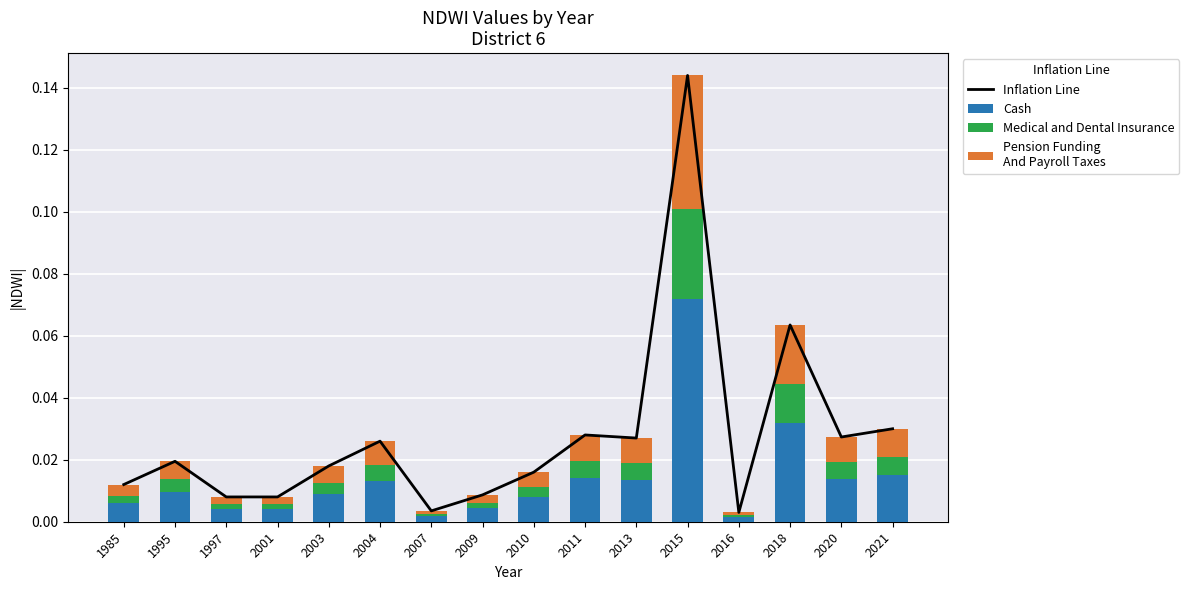

Reading left to right, extract all data points from this chart.

Inflation Line: 1985=0.0	1995=0.0	1997=0.0	2001=0.0	2003=0.0	2004=0.0	2007=0.0	2009=0.0	2010=0.0	2011=0.0	2013=0.0	2015=0.1	2016=0.0	2018=0.1	2020=0.0	2021=0.0
Cash: 1985=0.0	1995=0.0	1997=0.0	2001=0.0	2003=0.0	2004=0.0	2007=0.0	2009=0.0	2010=0.0	2011=0.0	2013=0.0	2015=0.1	2016=0.0	2018=0.0	2020=0.0	2021=0.0
Medical and Dental Insurance: 1985=0.0	1995=0.0	1997=0.0	2001=0.0	2003=0.0	2004=0.0	2007=0.0	2009=0.0	2010=0.0	2011=0.0	2013=0.0	2015=0.0	2016=0.0	2018=0.0	2020=0.0	2021=0.0
Pension Funding
And Payroll Taxes: 1985=0.0	1995=0.0	1997=0.0	2001=0.0	2003=0.0	2004=0.0	2007=0.0	2009=0.0	2010=0.0	2011=0.0	2013=0.0	2015=0.0	2016=0.0	2018=0.0	2020=0.0	2021=0.0